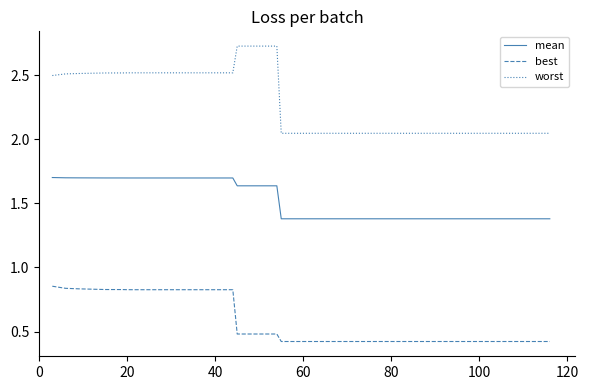

True or false: worst and best intersect in this chart.

False